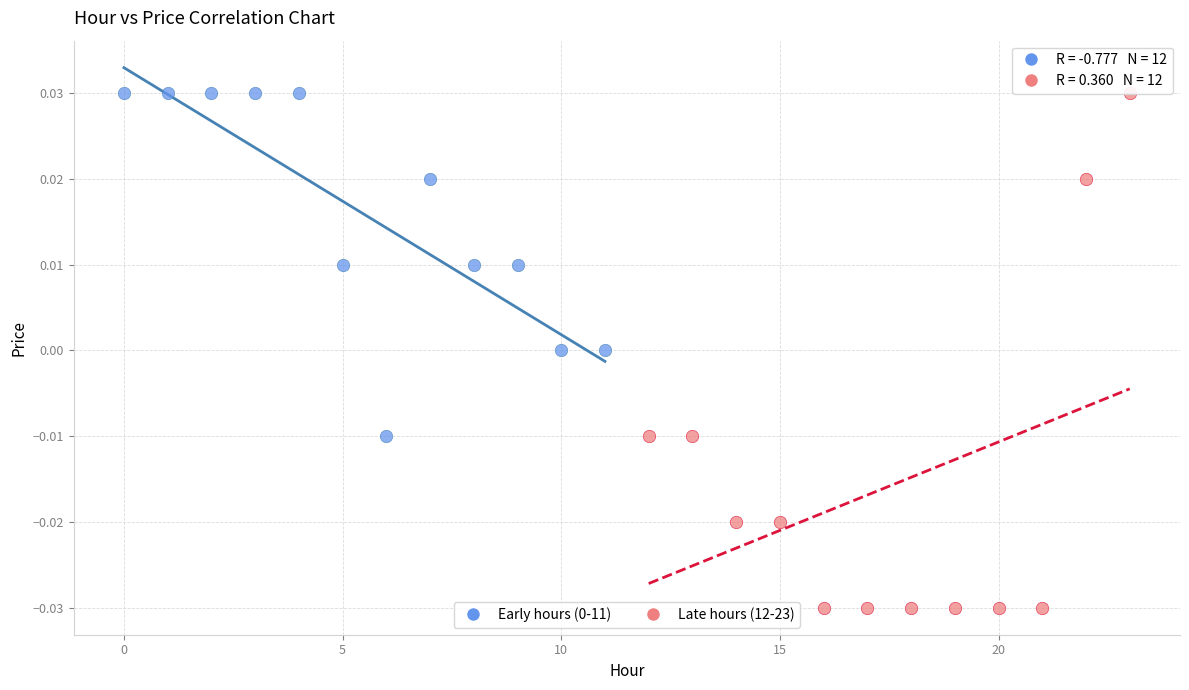

Which series has the widest spread of Y values?

Late hours (12-23)